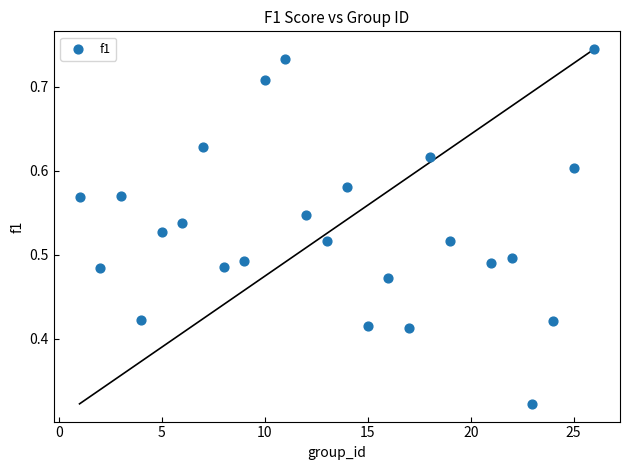

What is the range of X values (max minus min)?

25.0